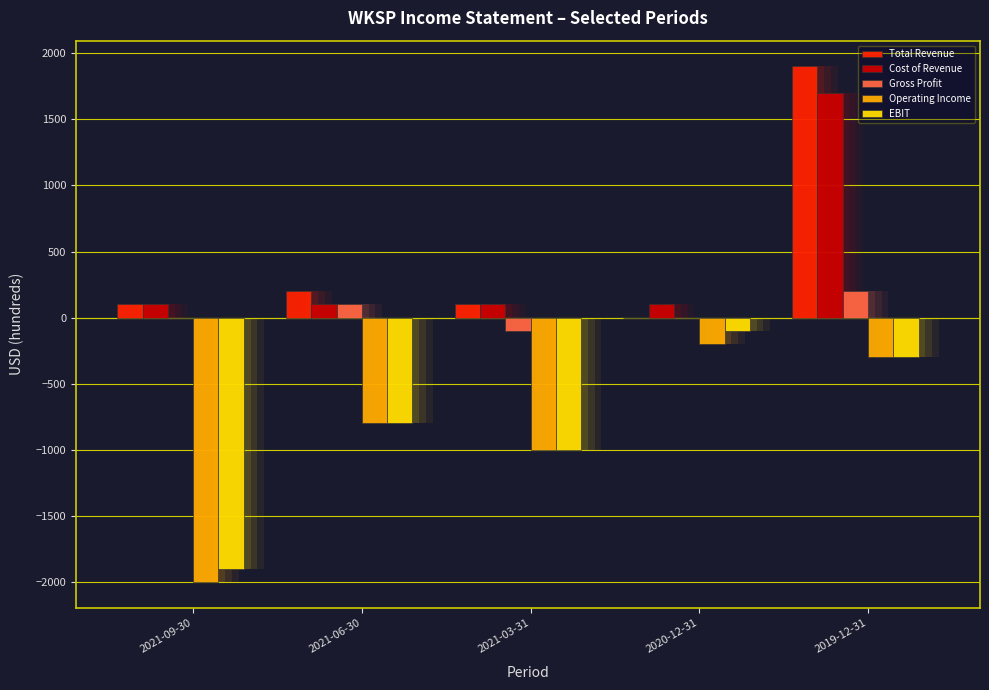

Which series has the largest total across all categories?

Total Revenue